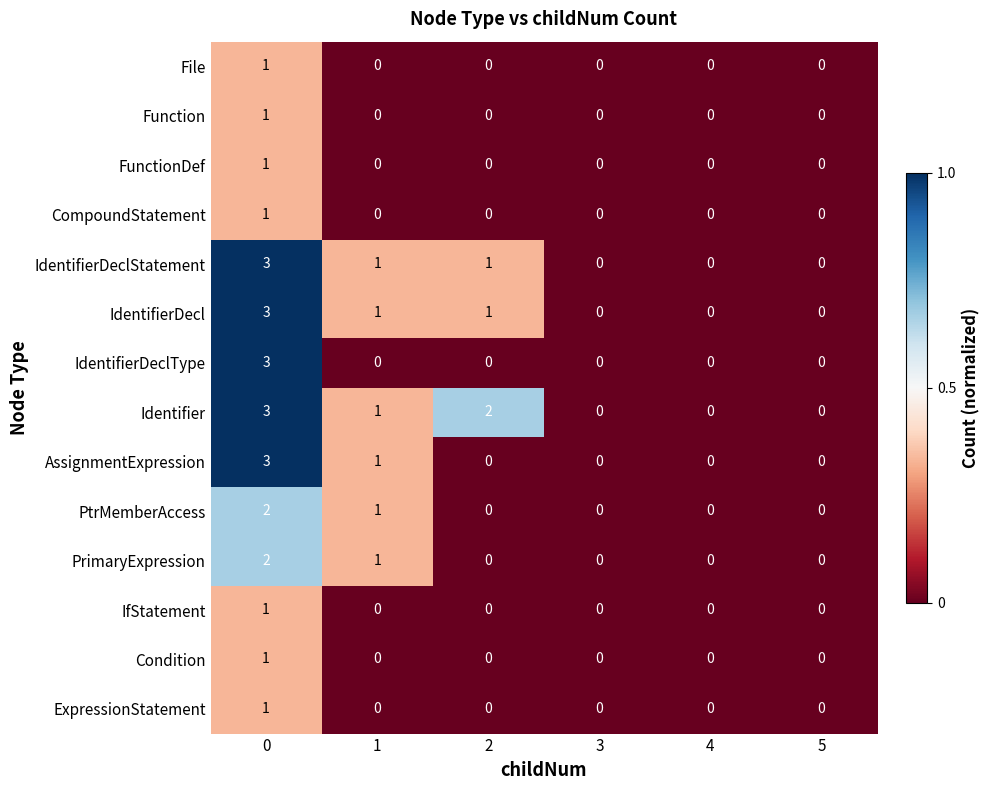

What is the total value across all series at 1?

6